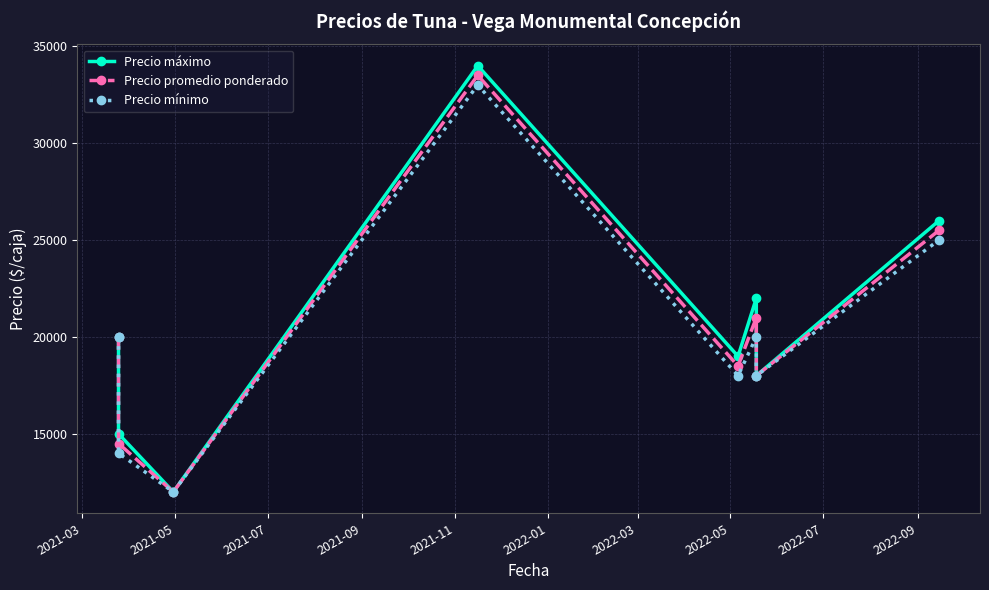

True or false: Precio mínimo and Precio máximo intersect in this chart.

False